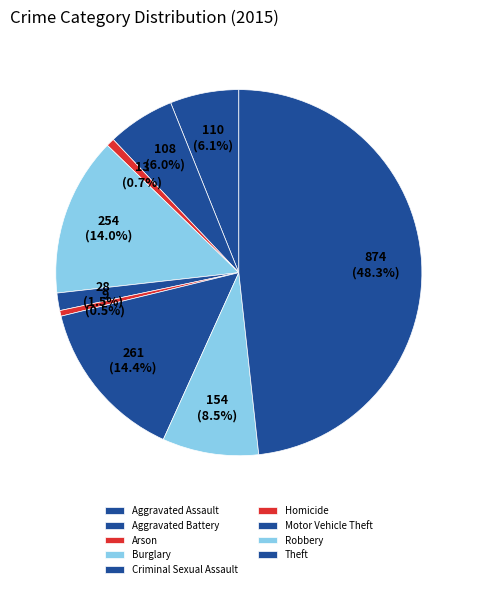

True or false: Robbery accounts for 17% of the total.

False